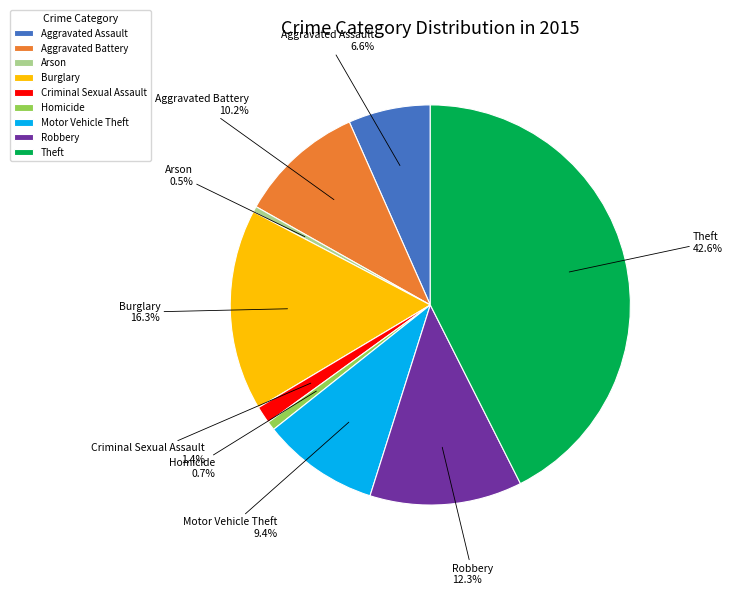

To the nearest percent, what is the difference between the largest and smallest slice percentages?

42%